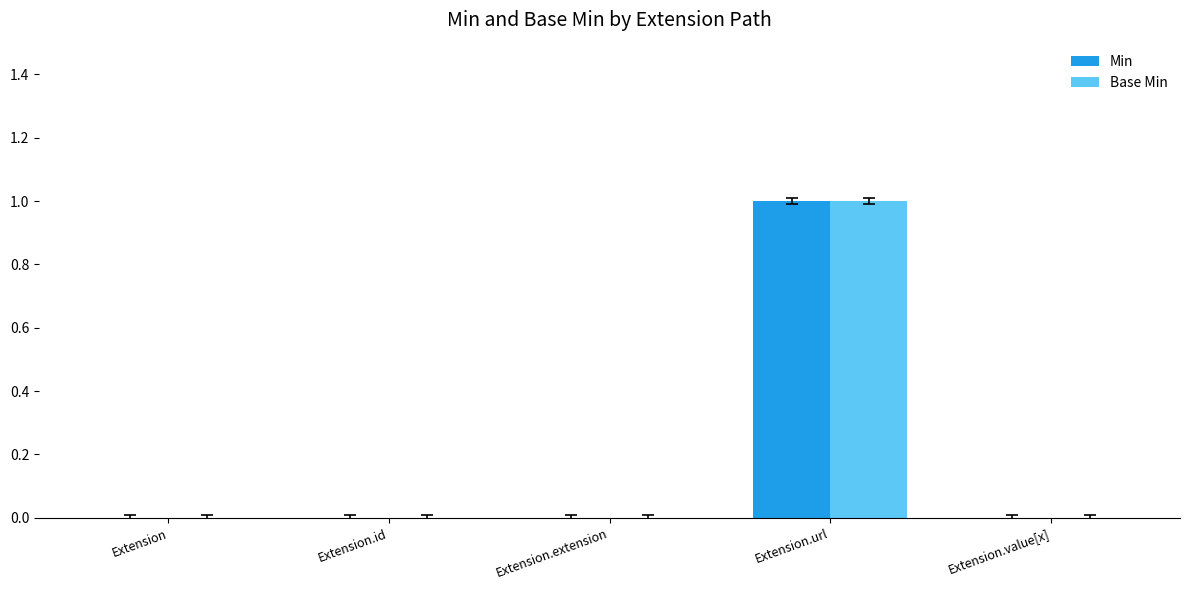

Reading right to left, list all the values displayed in this chart.

Min: Extension.value[x]=0	Extension.url=1	Extension.extension=0	Extension.id=0	Extension=0
Base Min: Extension.value[x]=0	Extension.url=1	Extension.extension=0	Extension.id=0	Extension=0